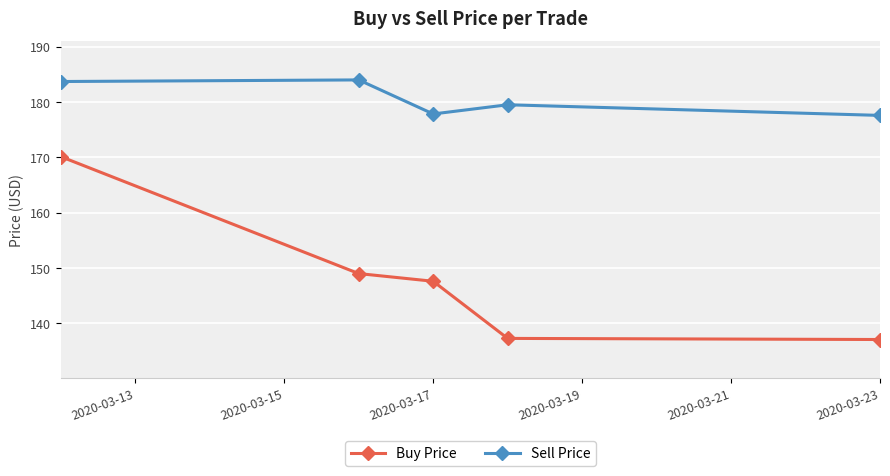

What is the smallest value displayed?

137.1